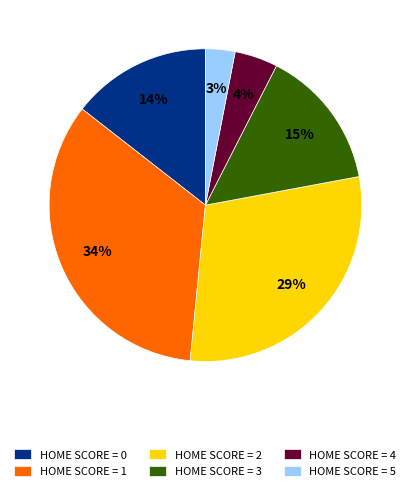

Do HOME SCORE = 1 and HOME SCORE = 2 together represent more than half of the pie?

Yes